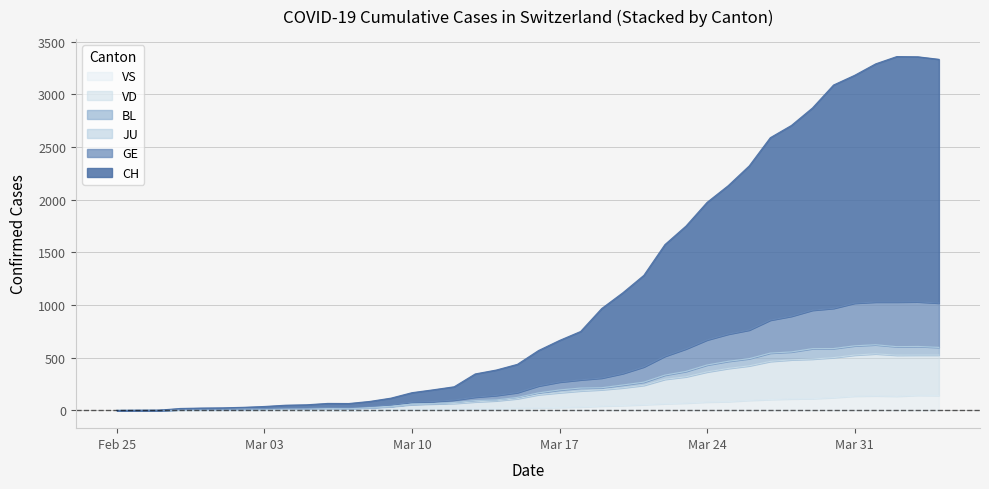

What is the highest value of the VS series?

144